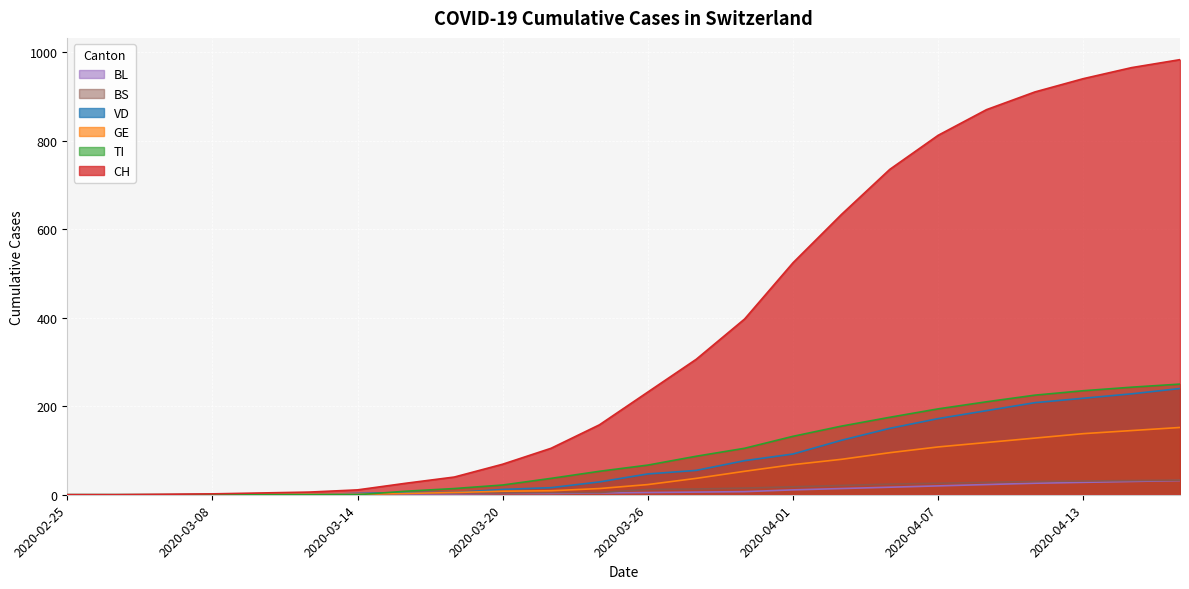

Which series has the largest total across all categories?

CH